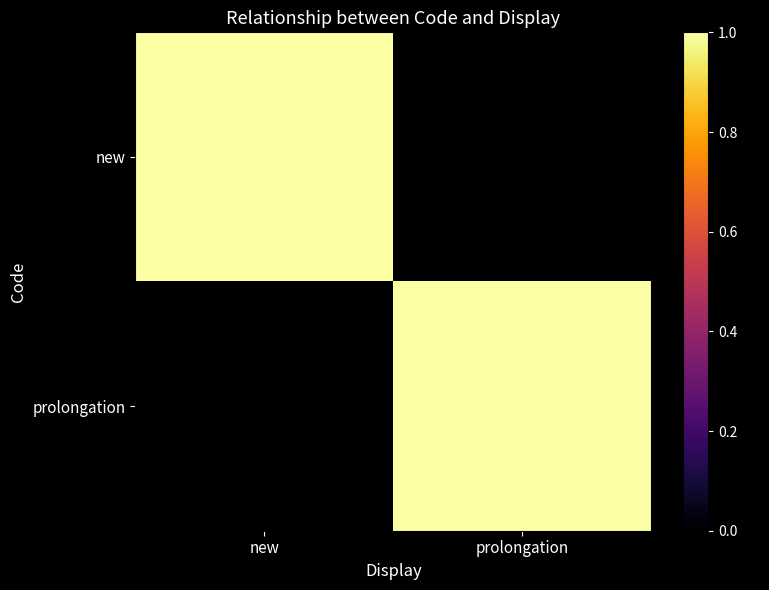

Between new and prolongation, which series saw the biggest shift?

new